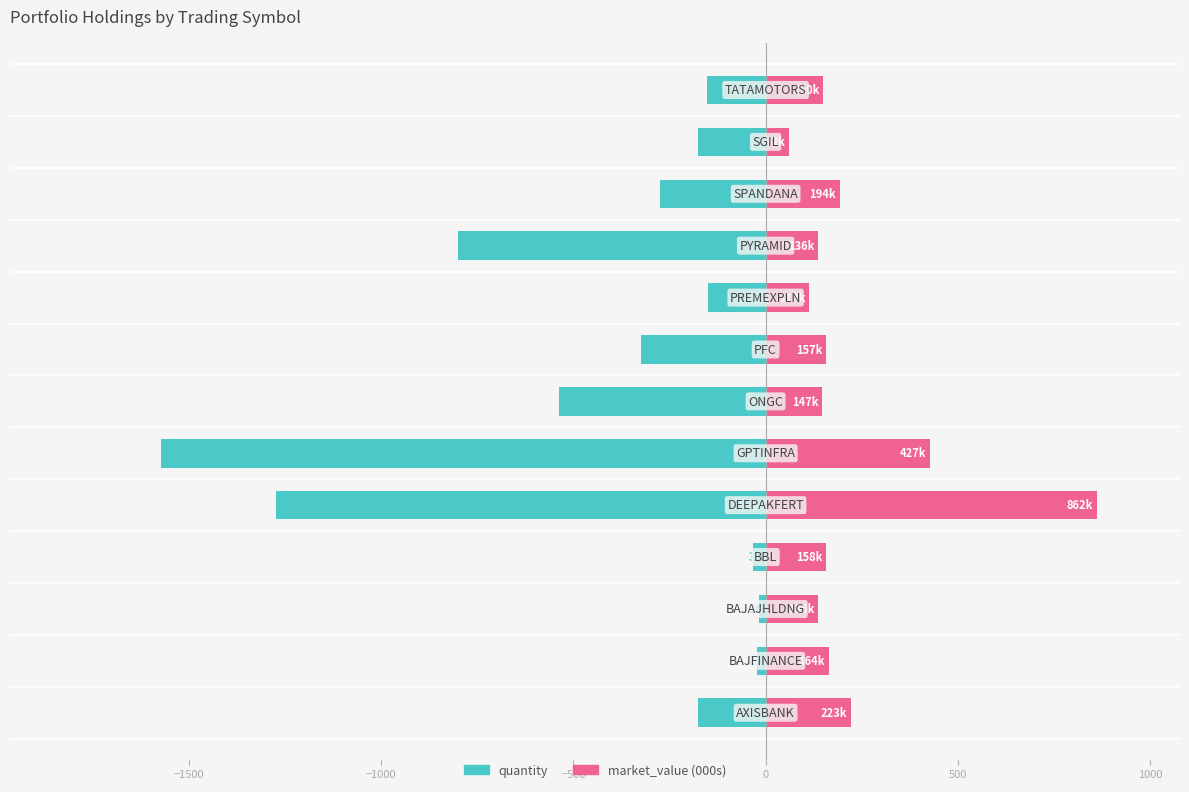

What is the maximum value for market_value (000s)?

862.1